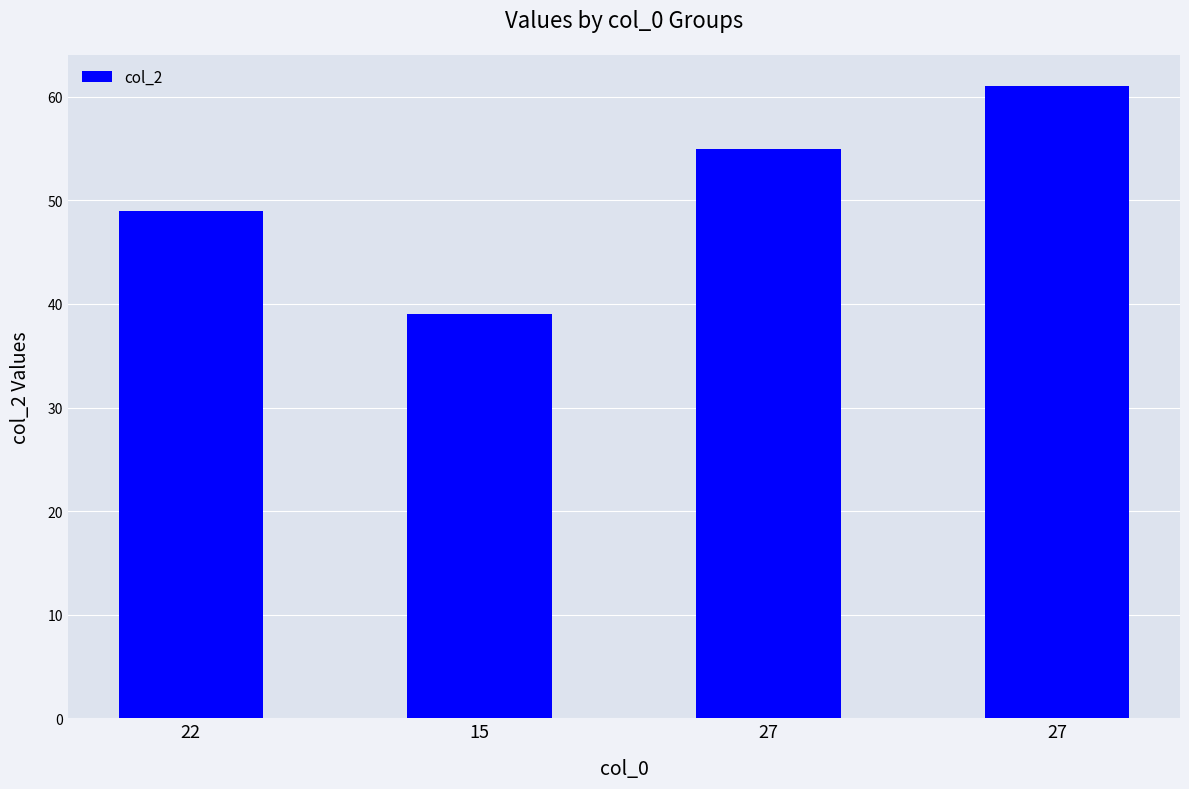

Reading left to right, extract all data points from this chart.

49	39	55	61